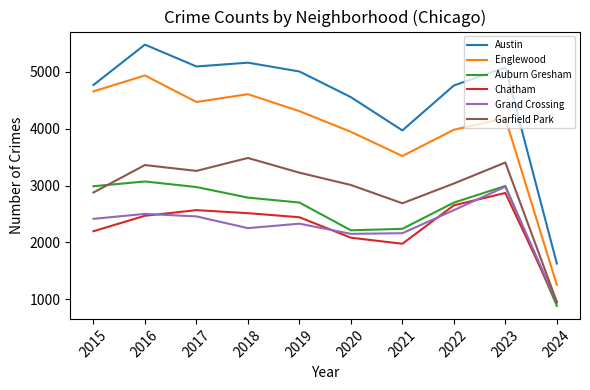

The value of Chatham at 2019 is 1284. True or false?

False